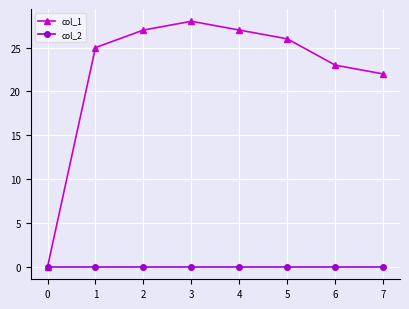

Reading right to left, what are all the values shown in this chart?

col_1: 22	23	26	27	28	27	25	0
col_2: 0	0	0	0	0	0	0	0